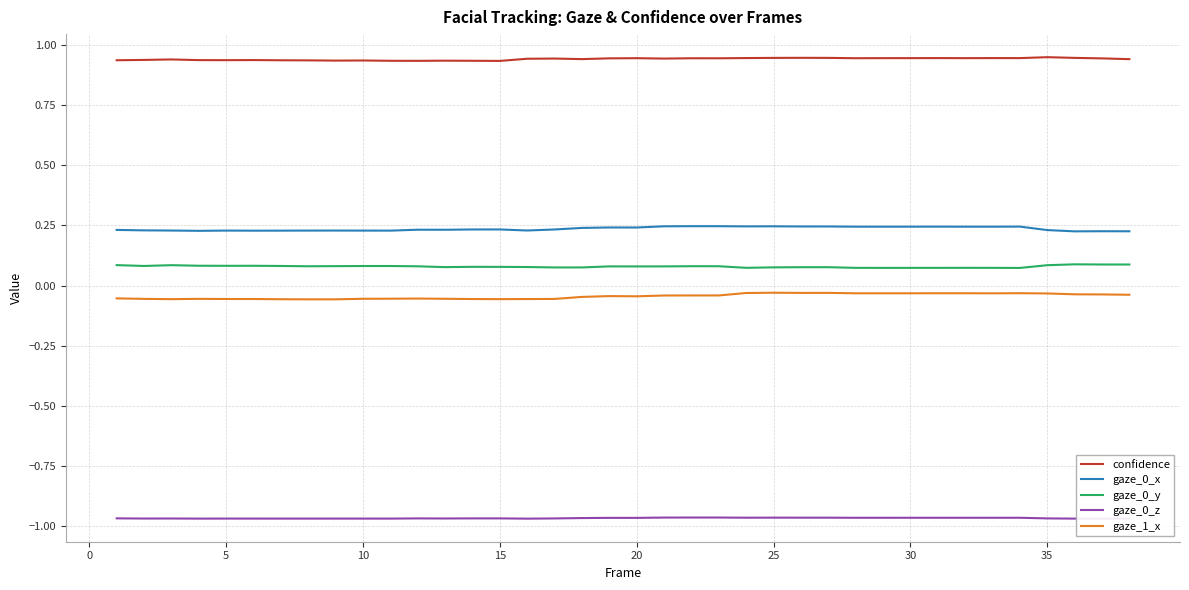

True or false: gaze_0_x has more than 1 points higher than both neighbors.

True